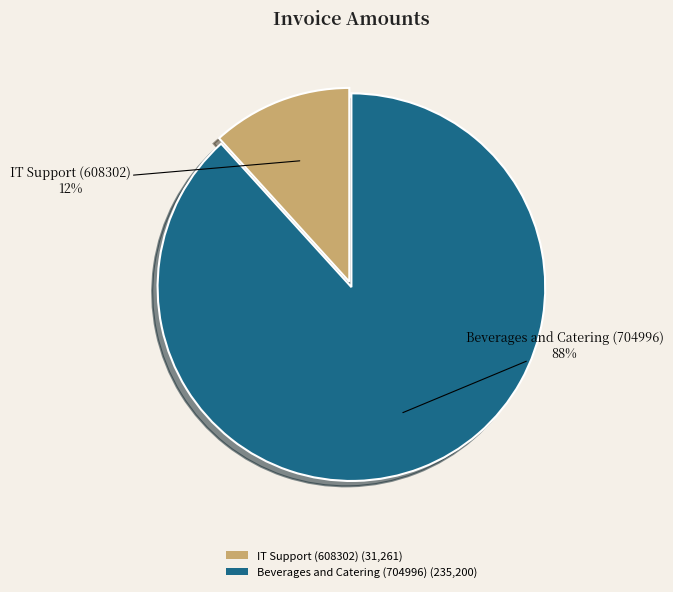

Rank the categories by value from lowest to highest.

IT Support (608302), Beverages and Catering (704996)